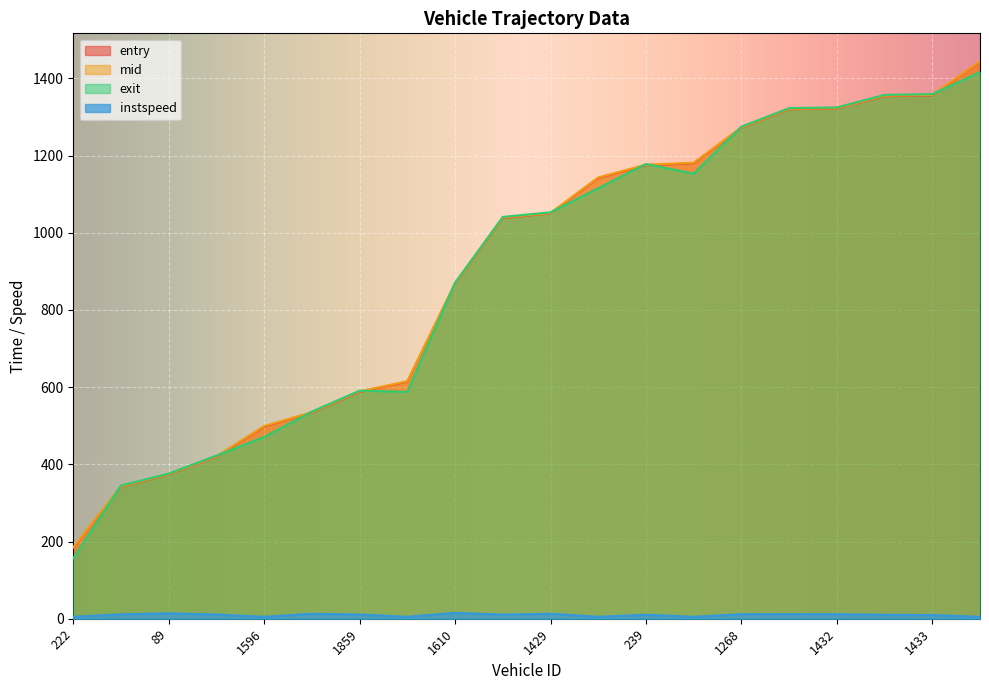

What value does the instspeed series have at 1001?

10.6